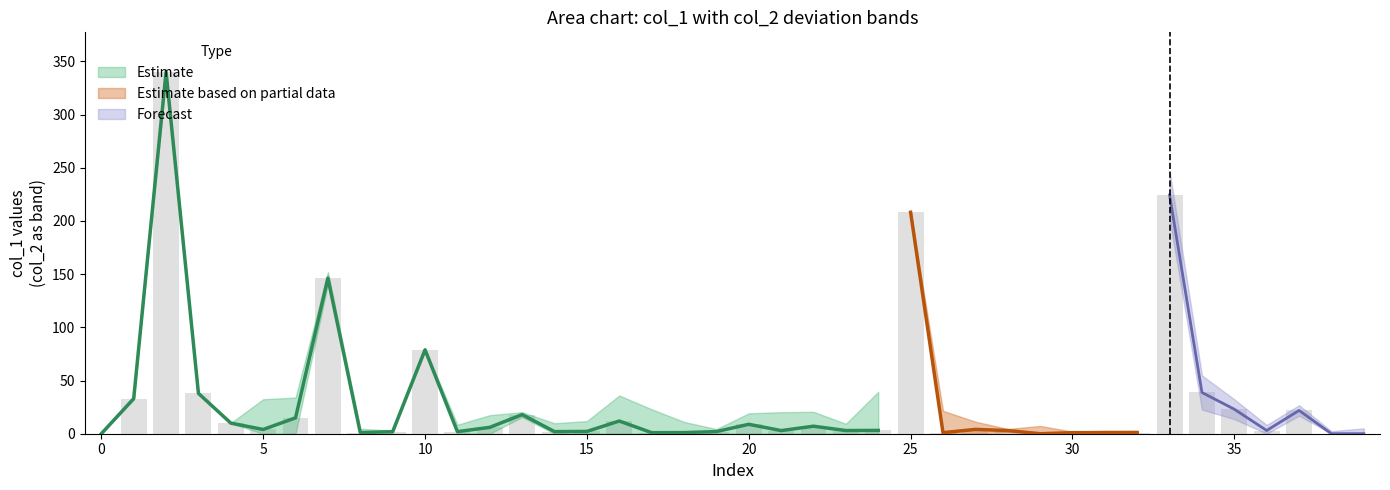

How many positive values are there?

37